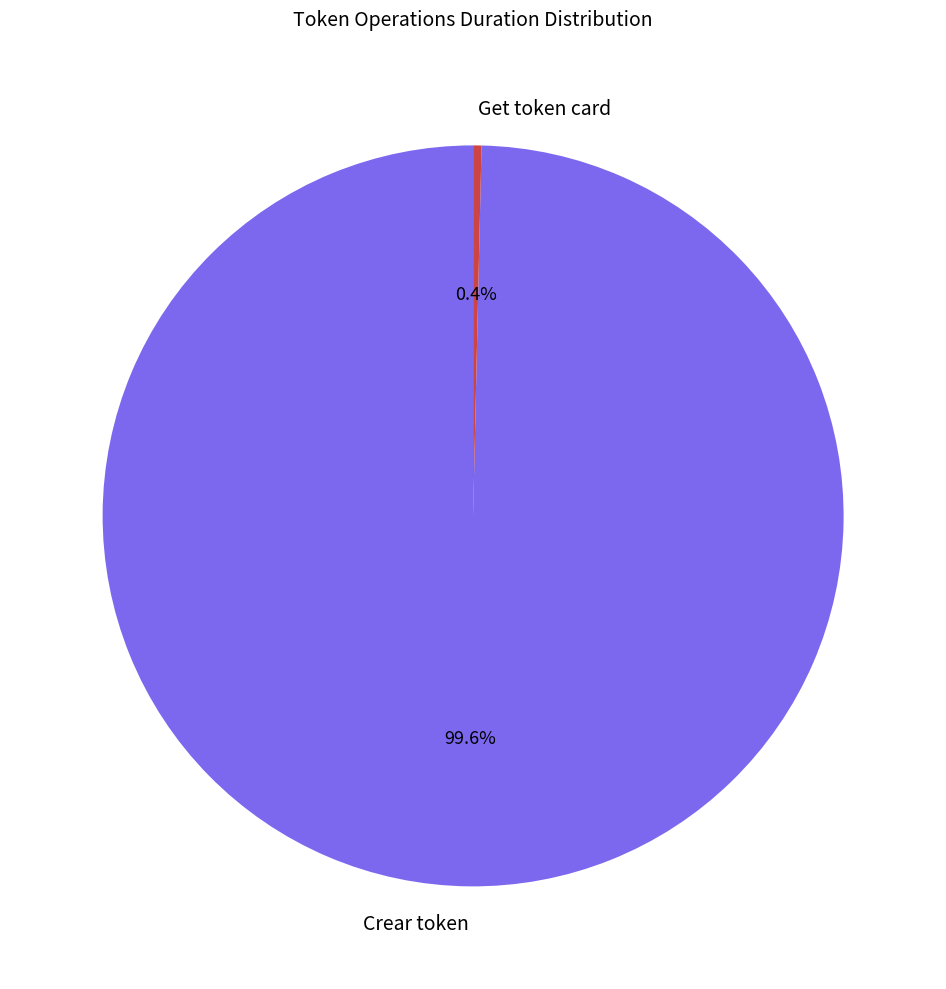

Which category has the biggest portion of the pie?

Crear token